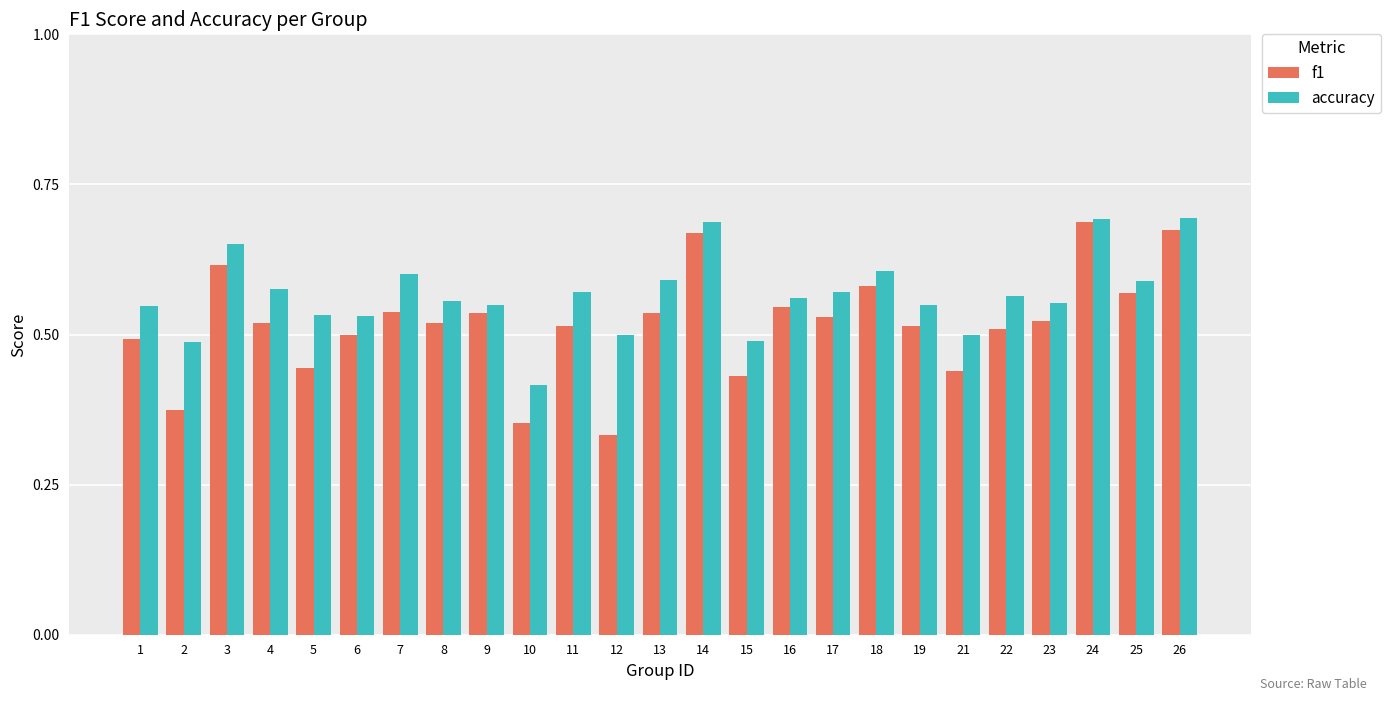

Is it true that accuracy equals 0.5 at 9?

True